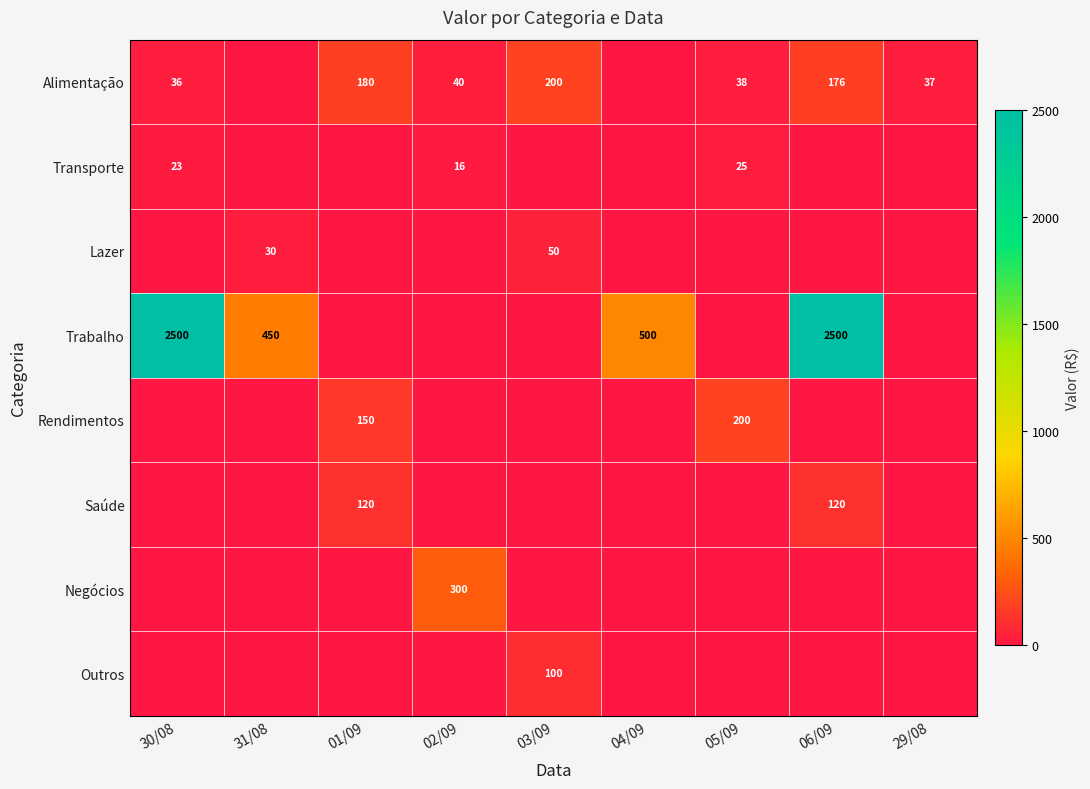

The Trabalho series shows 693 at 31/08. True or false?

False